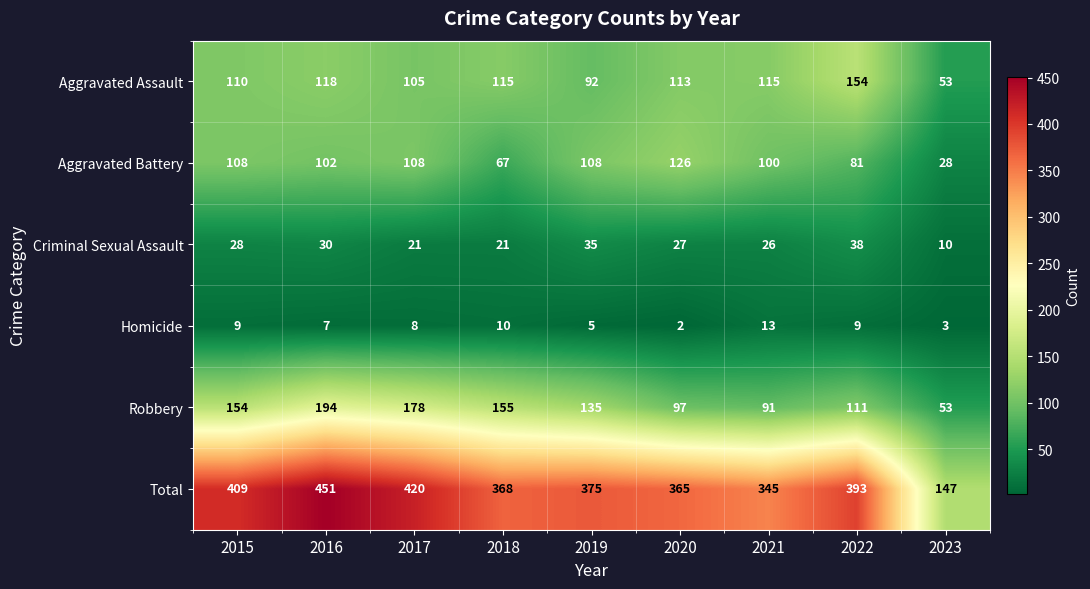

What is the sum of the Total values at 2023 and 2015?

556